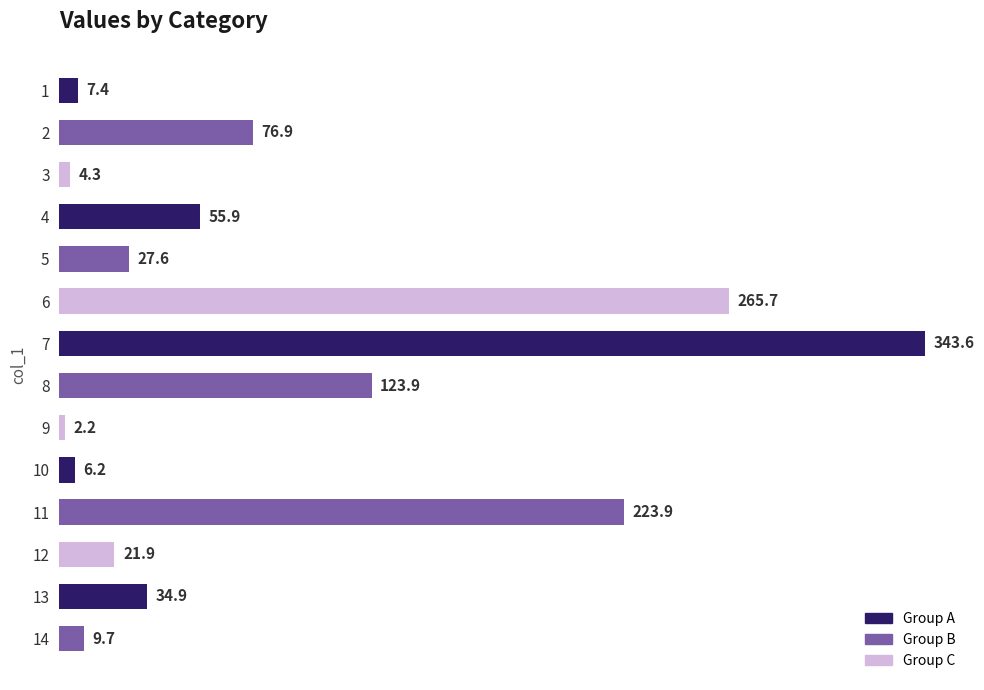

What is the smallest value displayed?

2.2